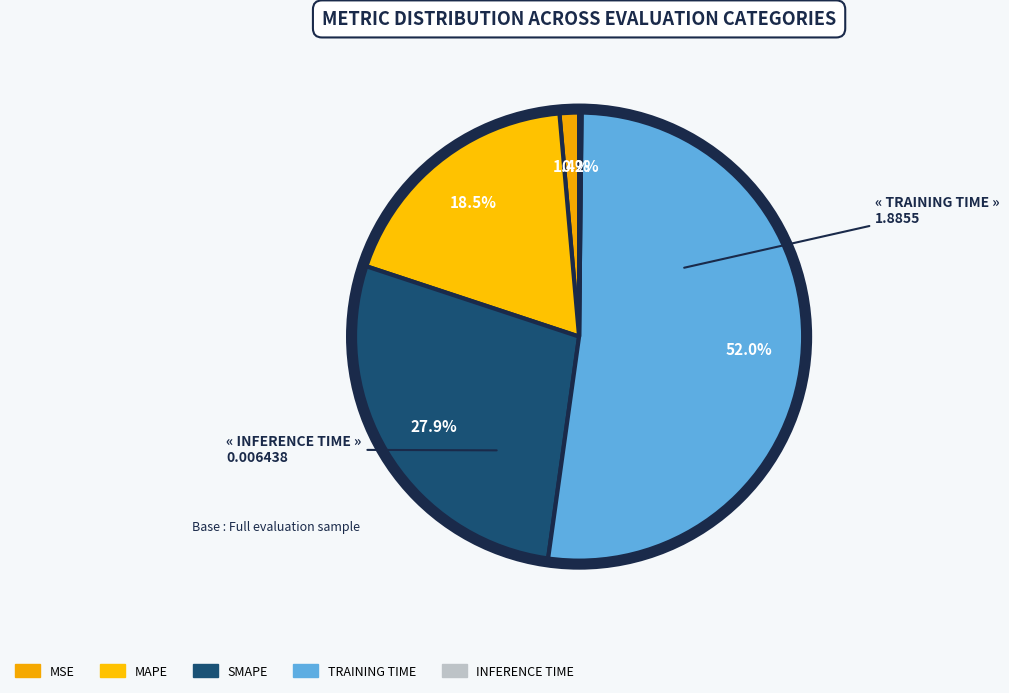

Rank the categories by value from highest to lowest.

Training Time, SMAPE, MAPE, MSE, Inference Time